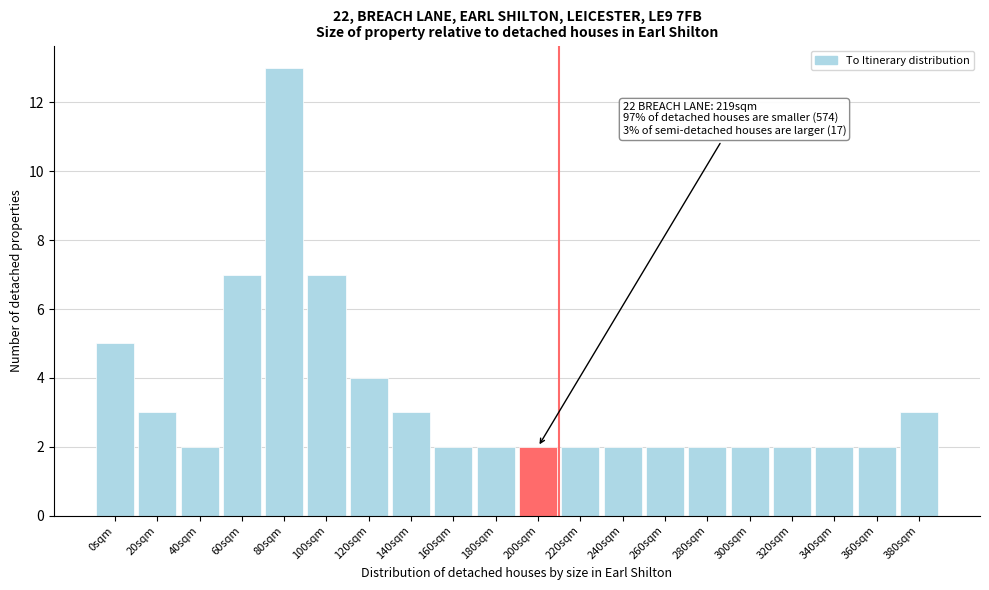

Reading right to left, transcribe all the data shown in this chart.

3	2	2	2	2	2	2	2	2	2	2	2	3	4	7	13	7	2	3	5